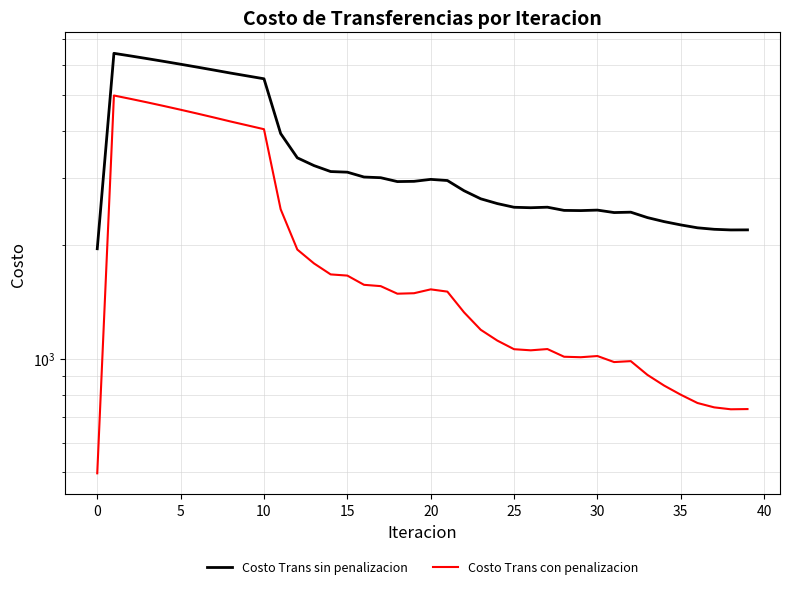

What is the average value of the Costo Trans con penalizacion series?

2040.7